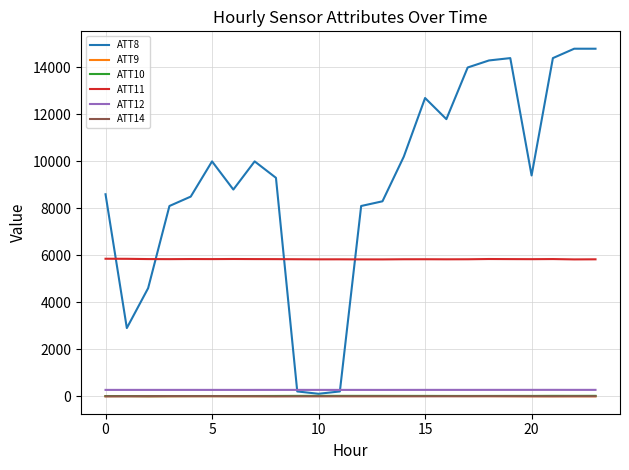

What is the greatest value displayed?

14800.0